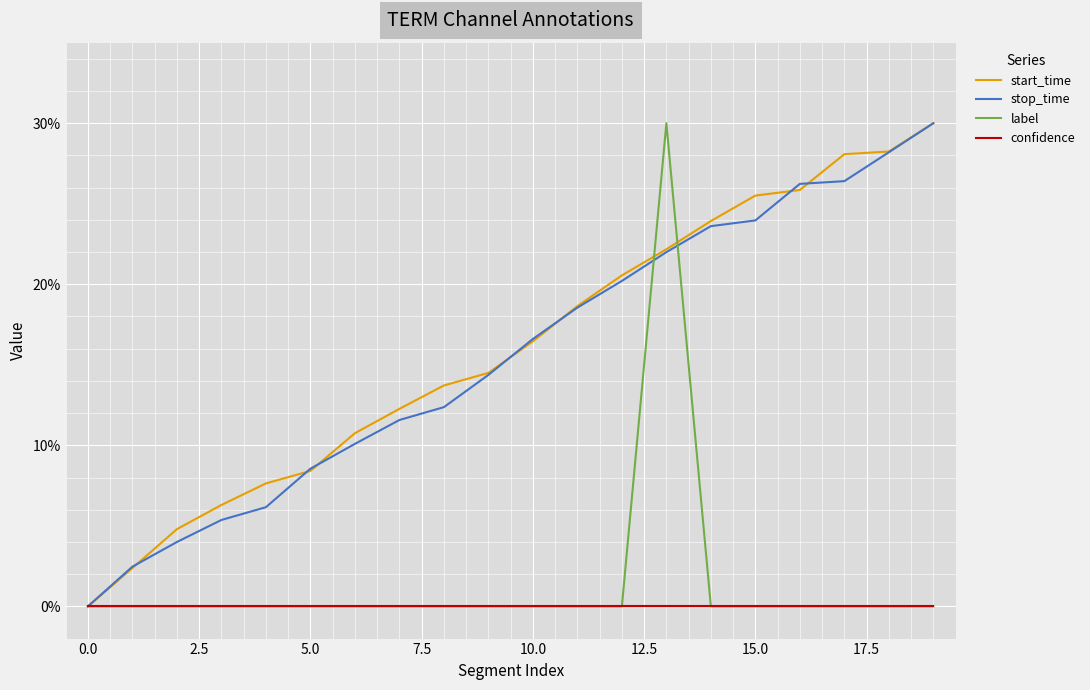

What is the maximum value shown in the chart?

30.0